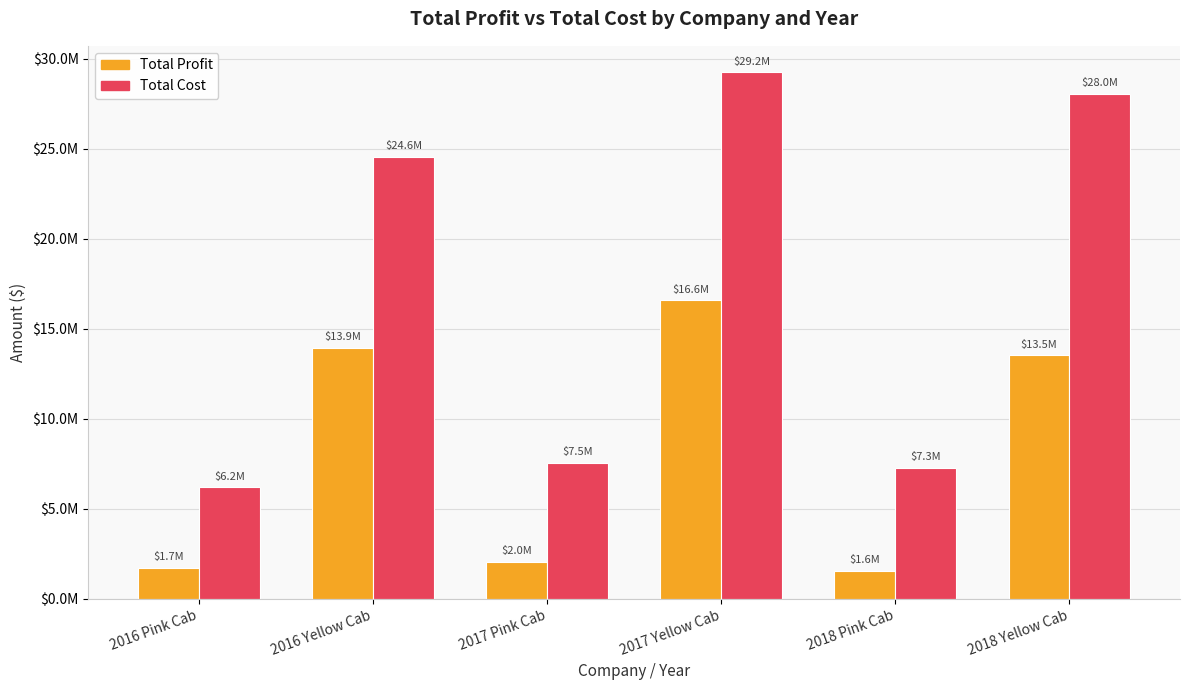

Are the bars horizontal?

No